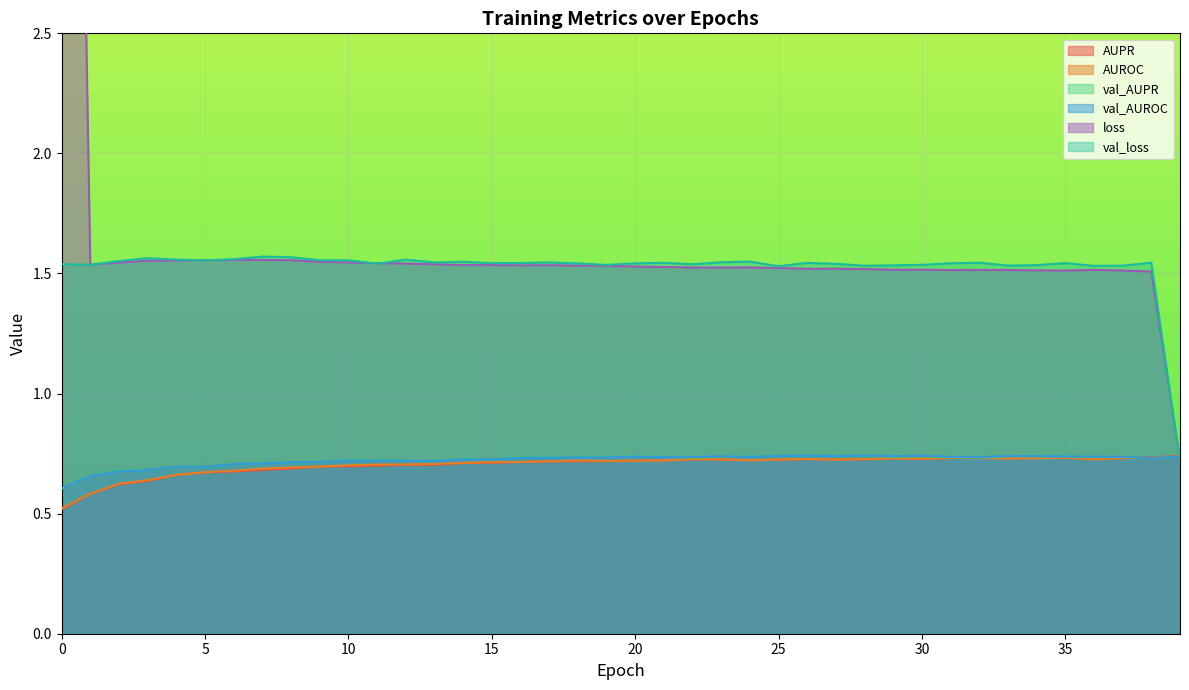

What is the value of the val_AUROC point at the 8th from the left?

0.7